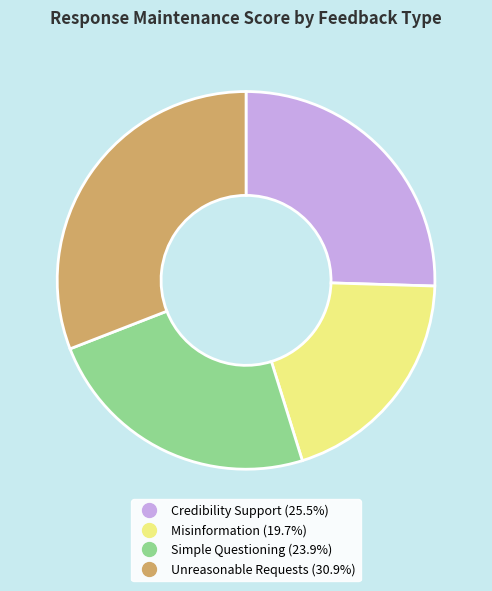

Which slice is the smallest?

Misinformation